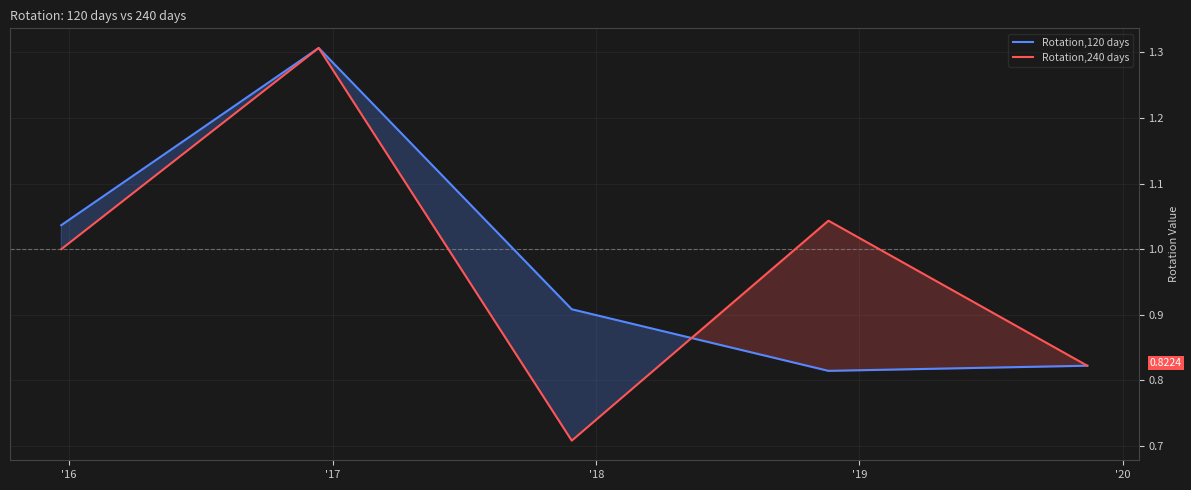

Reading left to right, what are all the values shown in this chart?

Rotation,120 days: 1.0	1.3	0.9	0.8	0.8
Rotation,240 days: 1.0	1.3	0.7	1.0	0.8